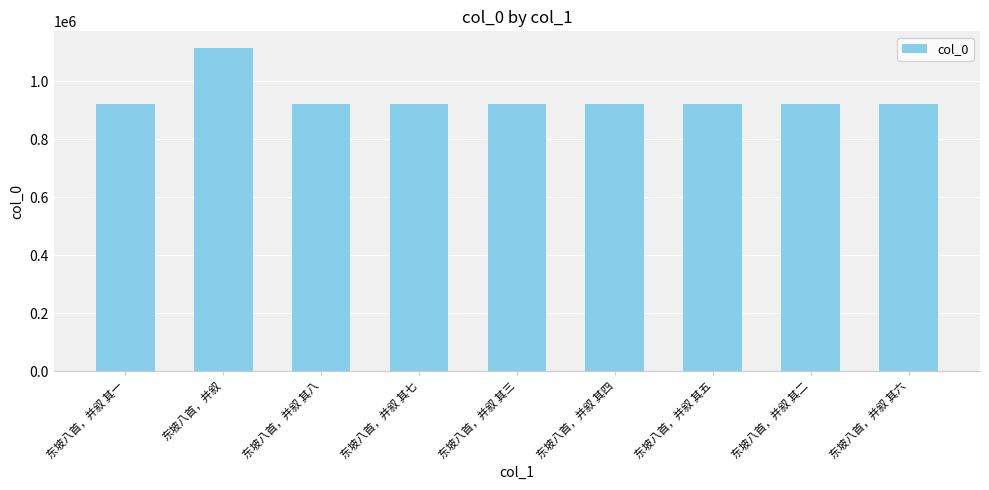

At which category does the chart reach its peak across all series?

东坡八首，并叙